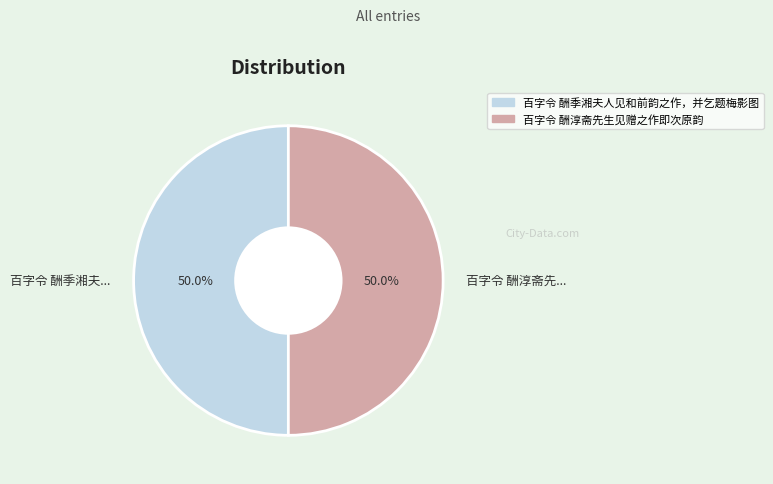

To the nearest percent, what is the average slice percentage?

50%